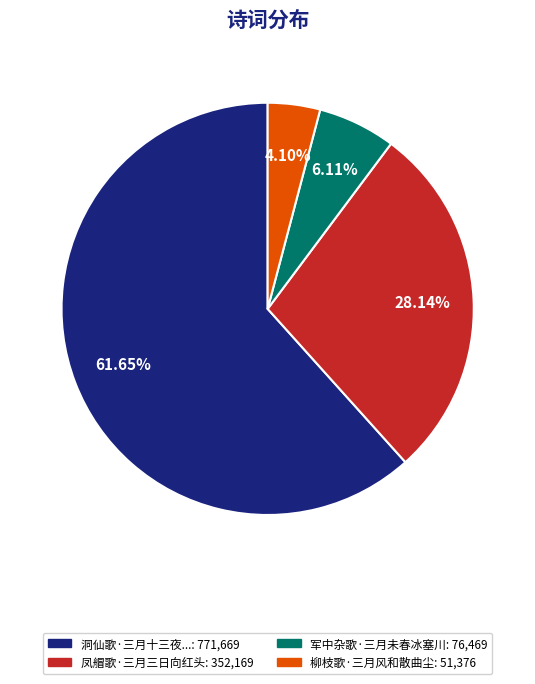

Is there a majority slice in this chart?

Yes